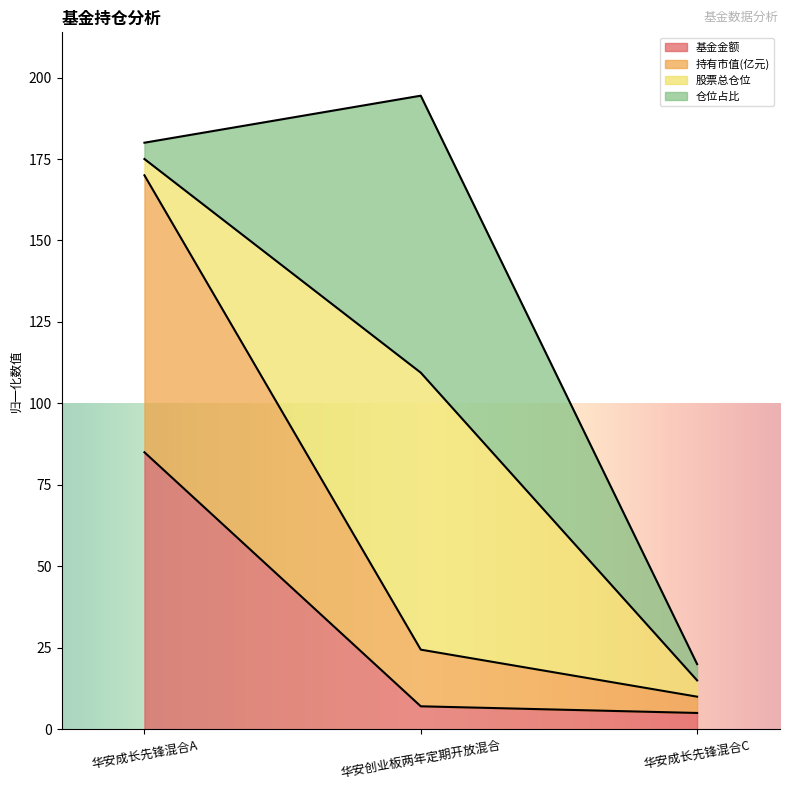

Rank the categories by 基金金额 value from lowest to highest.

华安成长先锋混合C, 华安创业板两年定期开放混合, 华安成长先锋混合A